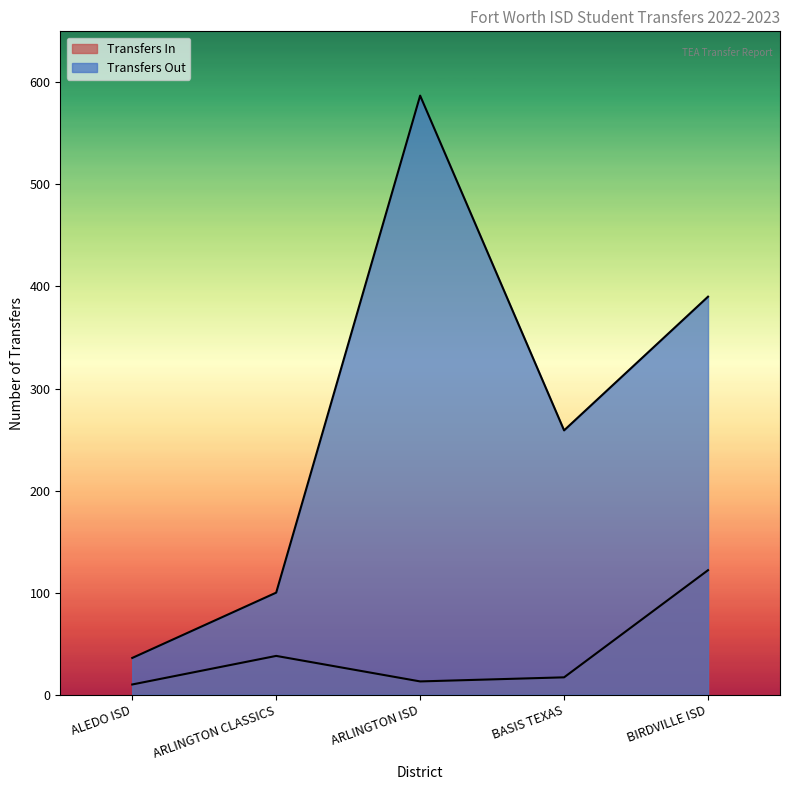

The value of Transfers Out at ARLINGTON CLASSICS is 167. True or false?

False